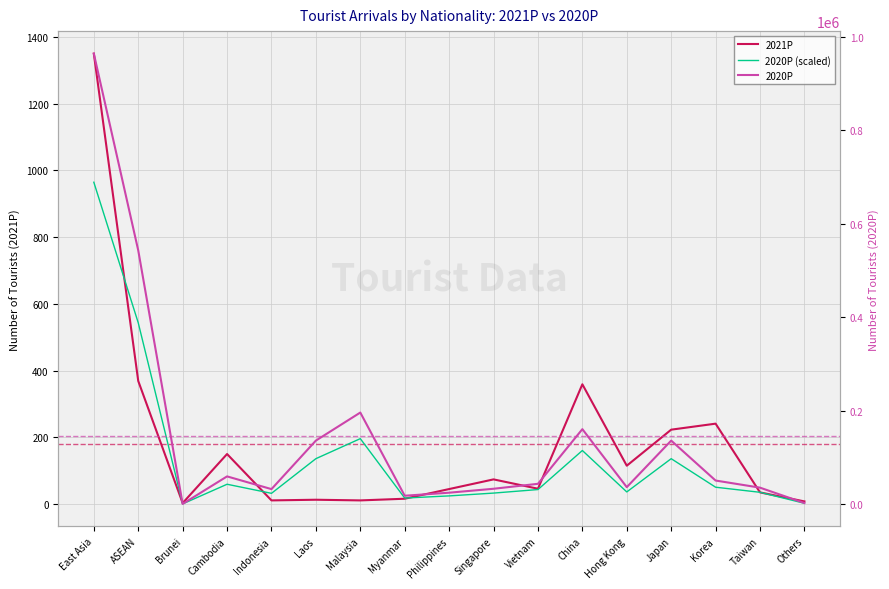

Is this an area chart (filled region under the line)?

No